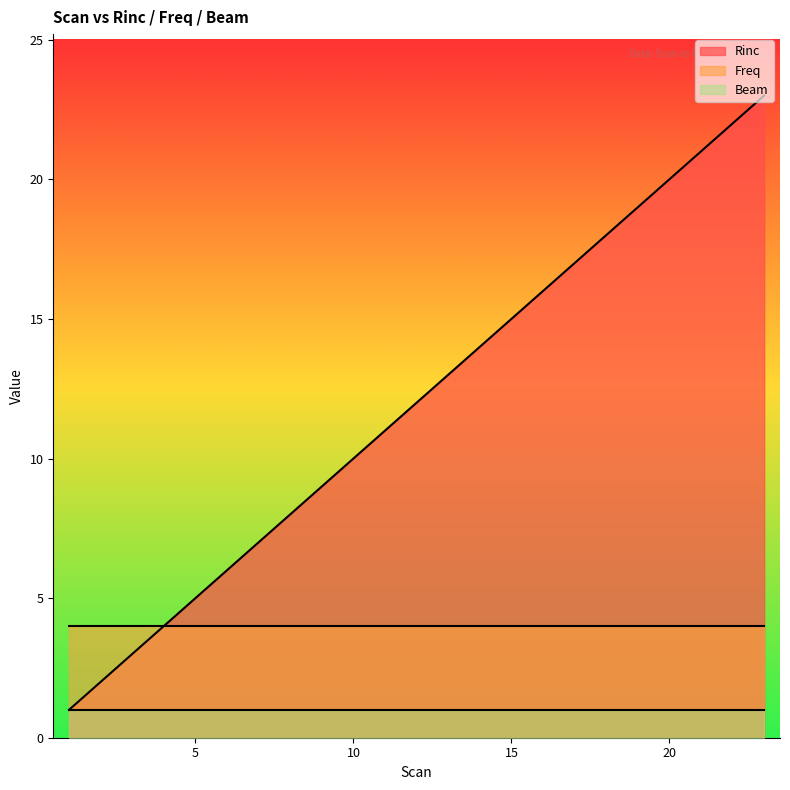

Does the chart display data point markers on the line(s)?

No